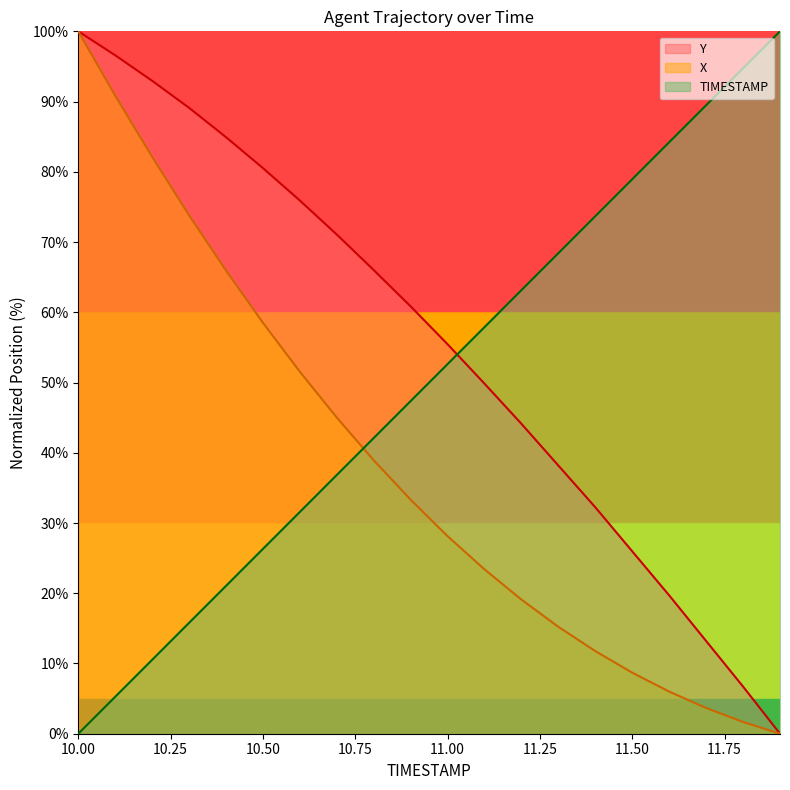

True or false: Y has a value of -34.4 at 11.9.

False